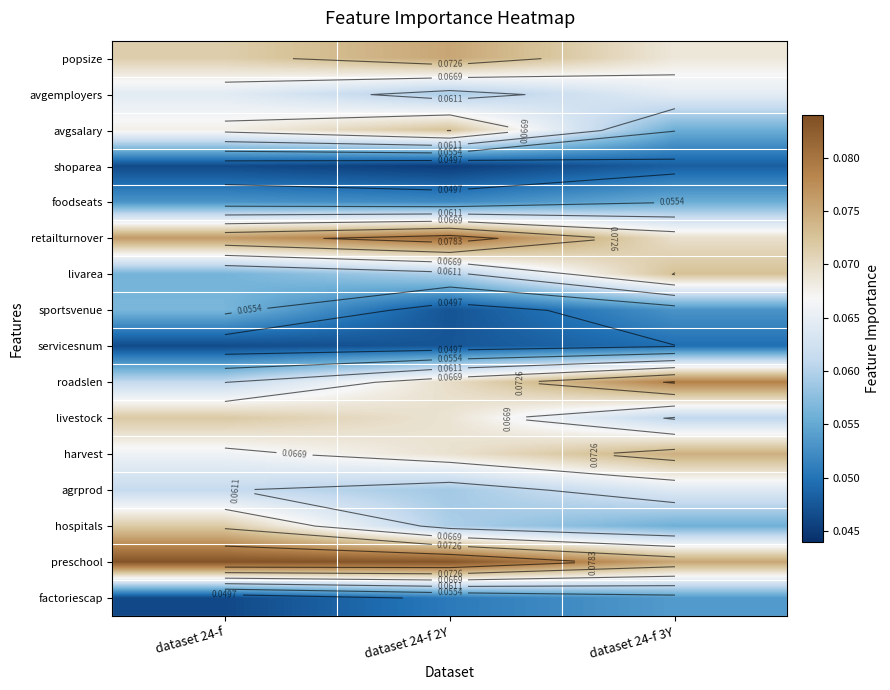

Between dataset 24-f and dataset 24-f 2Y, which is larger?

dataset 24-f 2Y